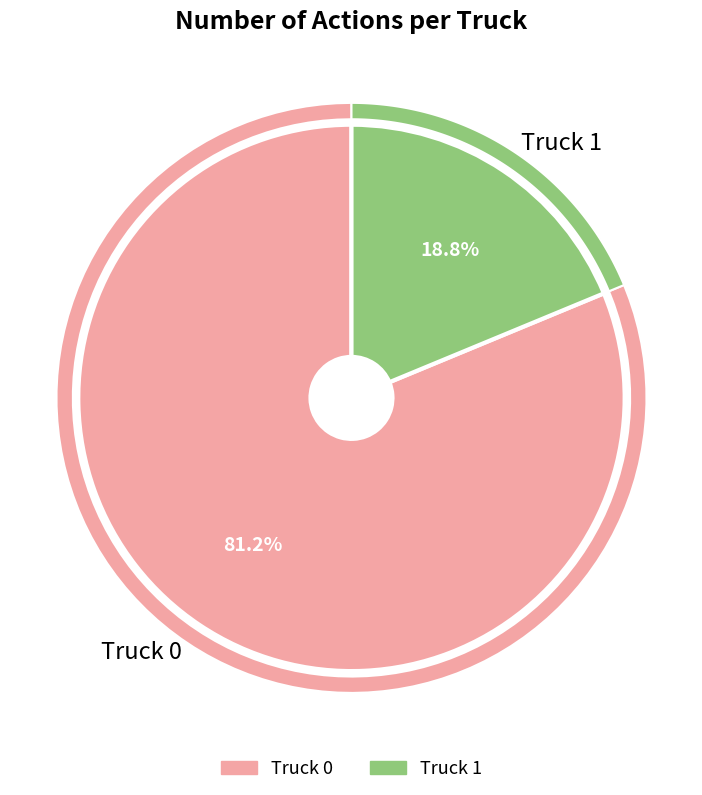

Approximately how many times larger is the value at Truck 1 compared to Truck 0?

0.2